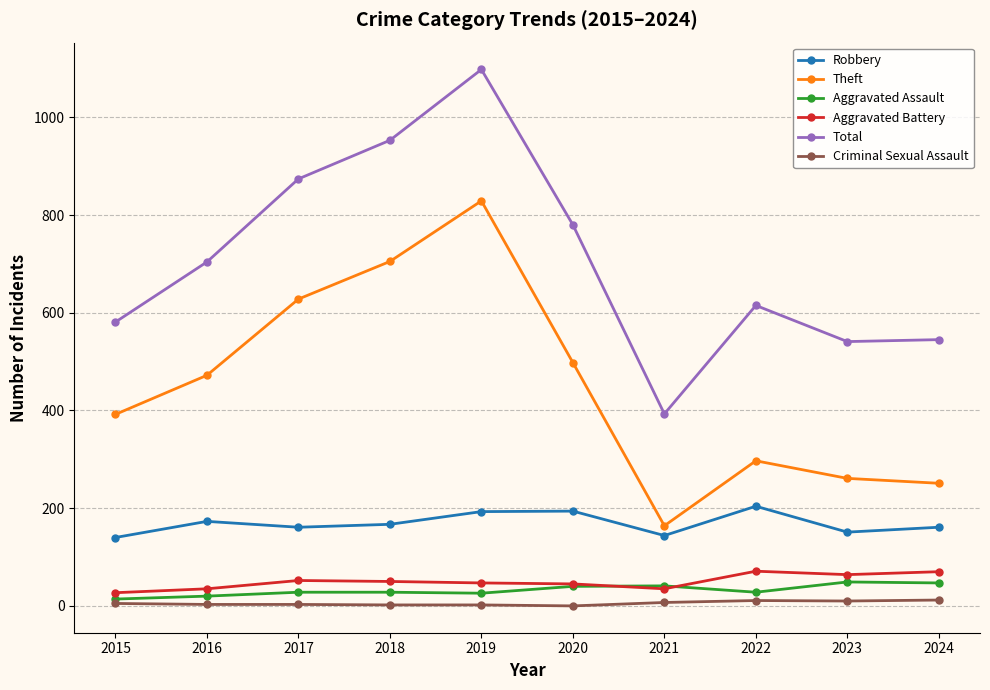

What is the sum of all Theft values?

4497